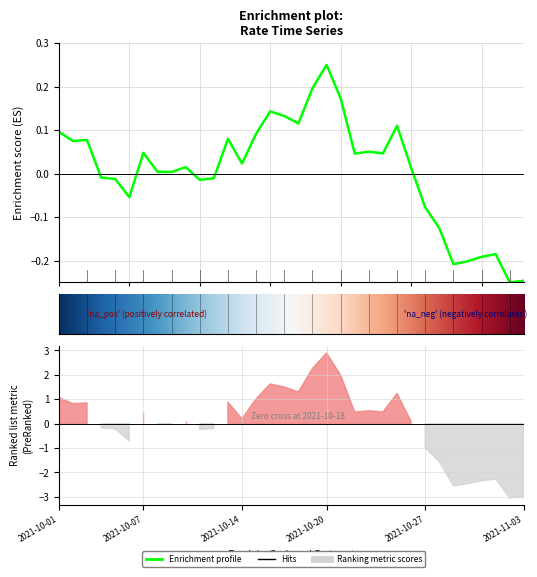

Where is the first local minimum?

2021-10-02